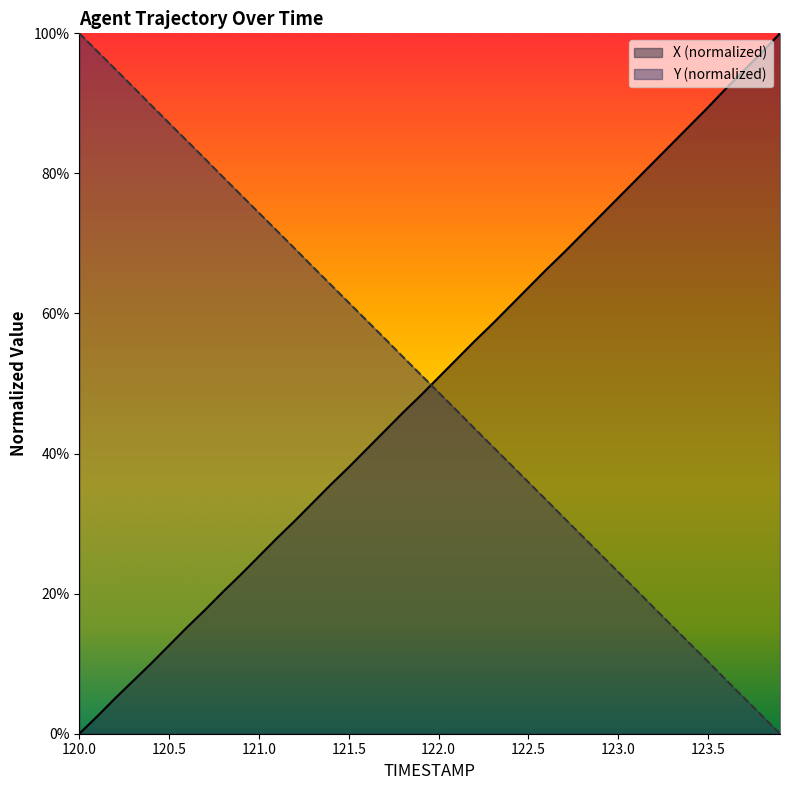

Which has a higher value, 120.6 or 123.8?

123.8